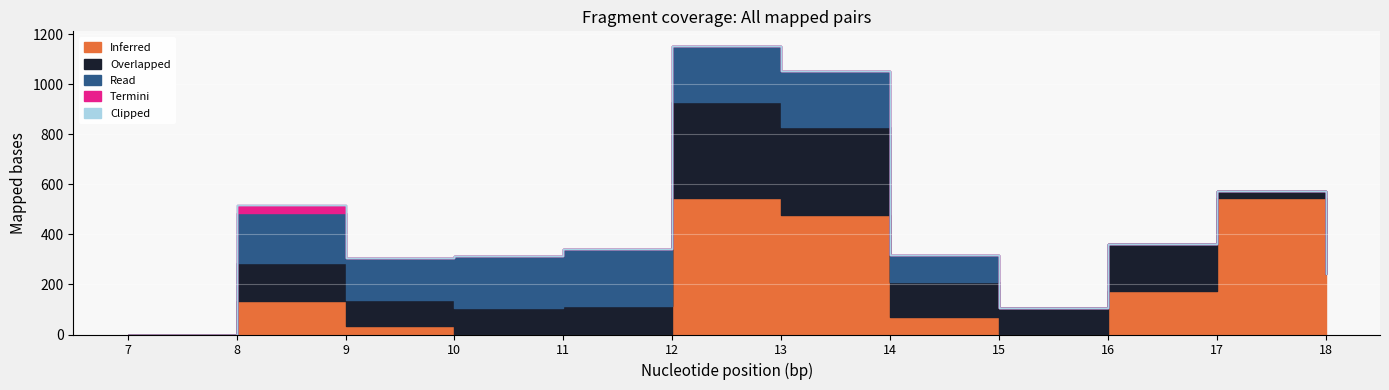

Reading left to right, what are all the values shown in this chart?

Inferred: 7=0.0	8=134.3	9=35.0	10=0.0	11=0.0	12=544.3	13=477.2	14=70.2	15=0.3	16=172.8	17=545.4	18=243.5
Overlapped: 7=0.0	8=153.2	9=102.3	10=104.8	11=114.0	12=384.7	13=350.8	14=141.2	15=105.5	16=190.4	17=26.8	18=0.0
Read: 7=0.0	8=199.0	9=169.5	10=209.6	11=228.0	12=225.2	13=224.3	14=107.8	15=0.0	16=0.0	17=0.0	18=0.0
Termini: 7=0.0	8=29.3	9=0.0	10=0.0	11=0.0	12=0.0	13=0.0	14=0.0	15=0.0	16=0.0	17=0.0	18=0.0
Clipped: 7=0.0	8=0.0	9=0.0	10=0.0	11=0.0	12=0.0	13=0.0	14=0.0	15=0.0	16=0.0	17=0.0	18=0.0